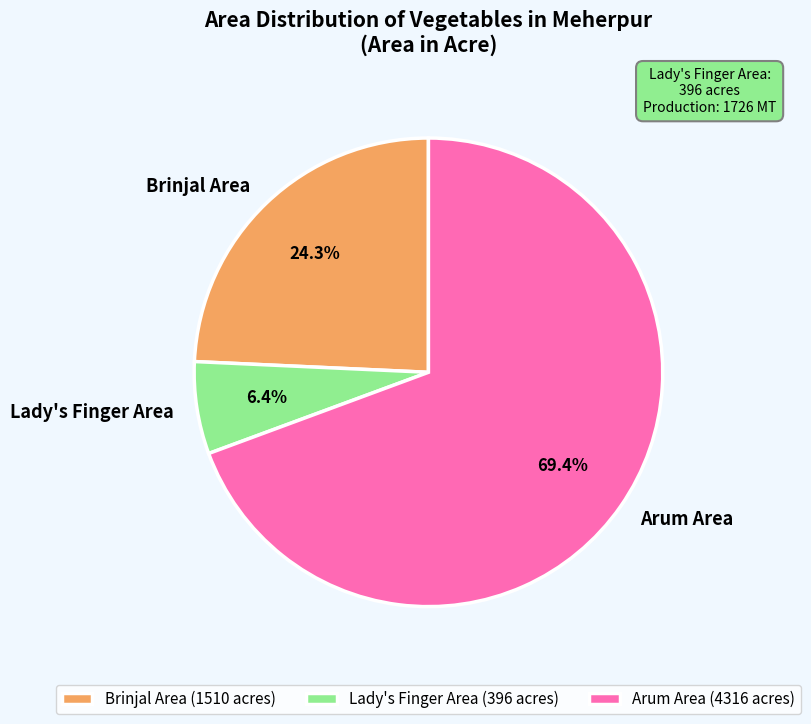

How many slices are in this pie chart?

3